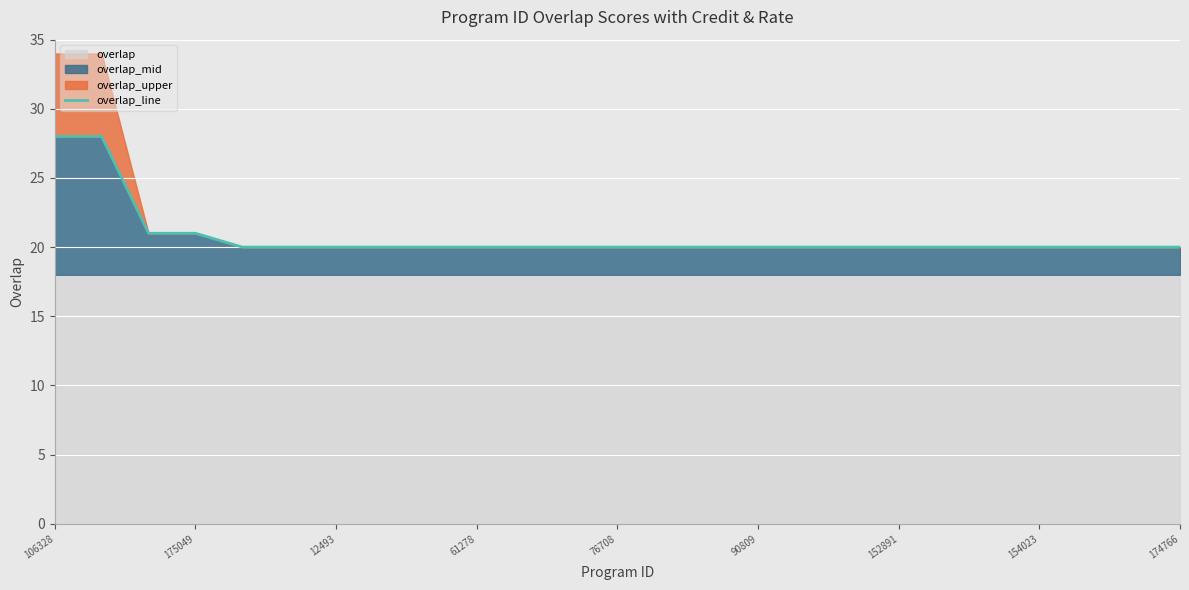

Reading right to left, list all the values displayed in this chart.

20	20	20	20	20	20	20	20	20	20	20	20	20	20	20	20	20	20	20	20	20	21	21	28	28